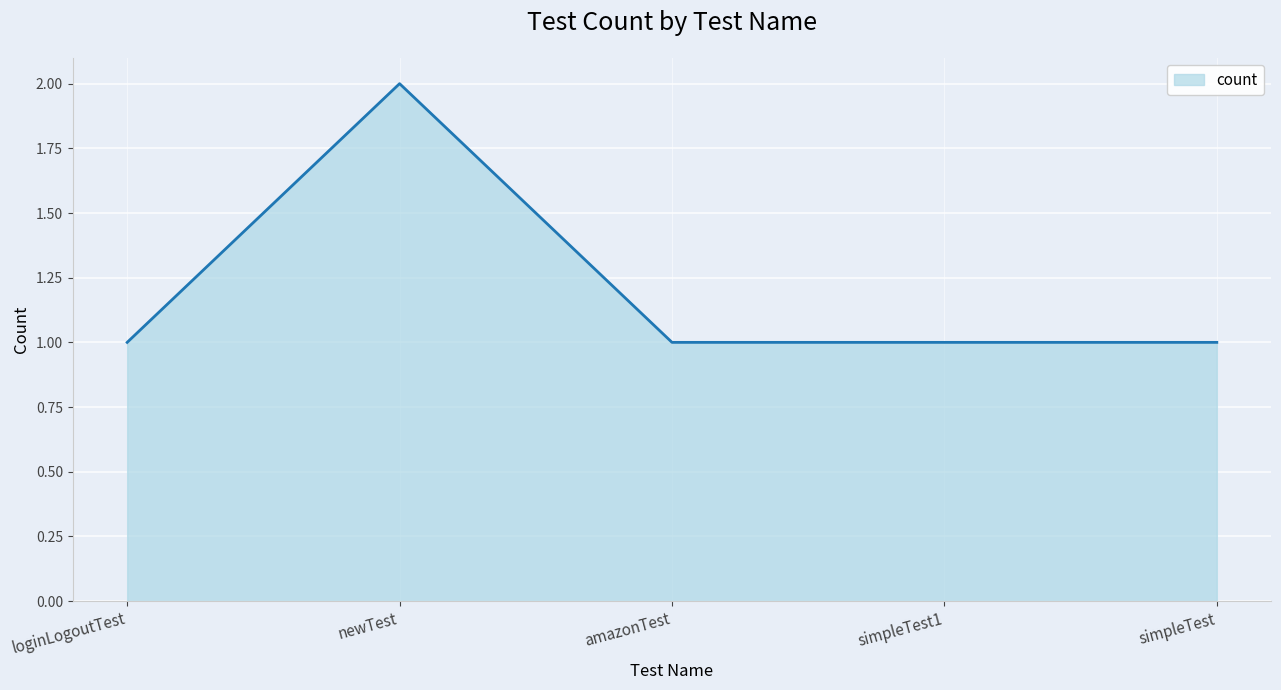

How many categories are shown in the chart?

5